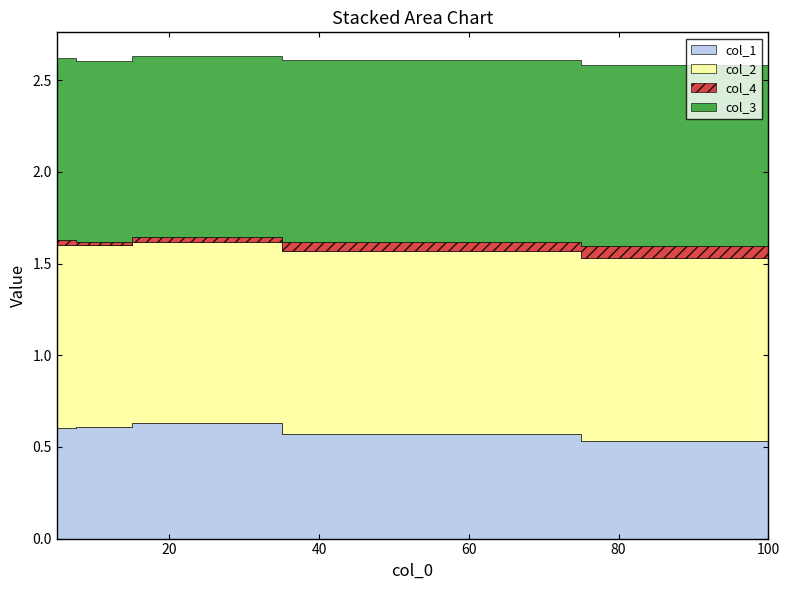

Count the number of categories in the chart.

5